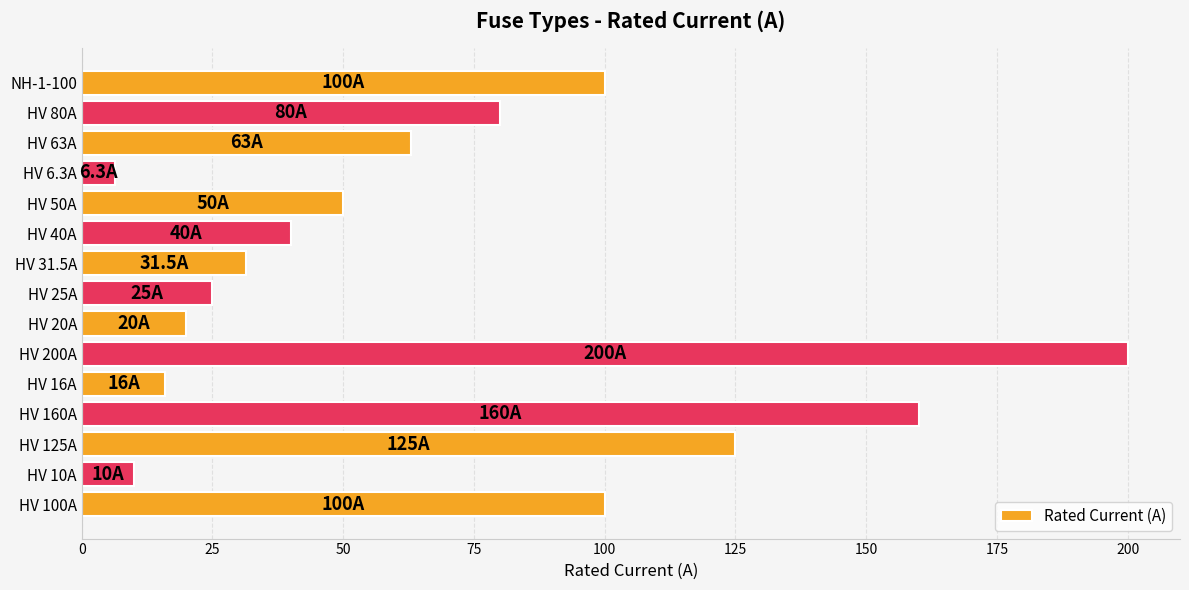

Between HV 16A and NH-1-100, which is larger?

NH-1-100